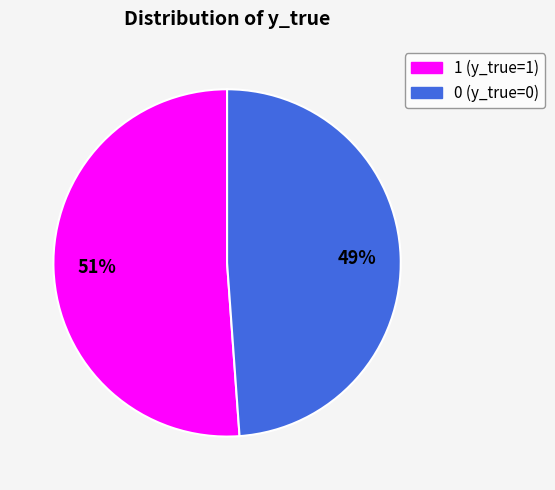

Is it true that 0 is 41% of the pie?

False